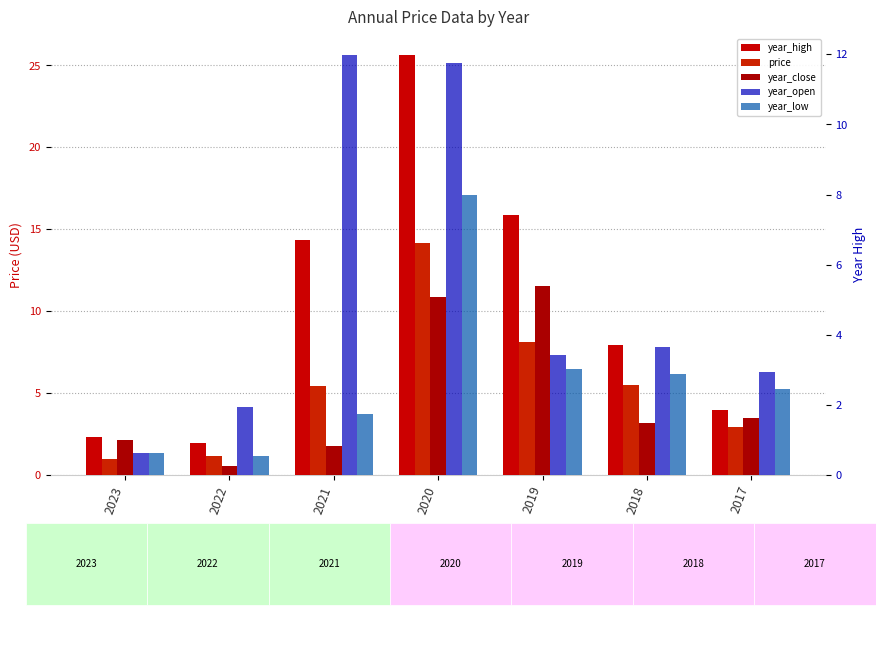

What is the value of the year_low bar at the 3rd from the left?

1.7